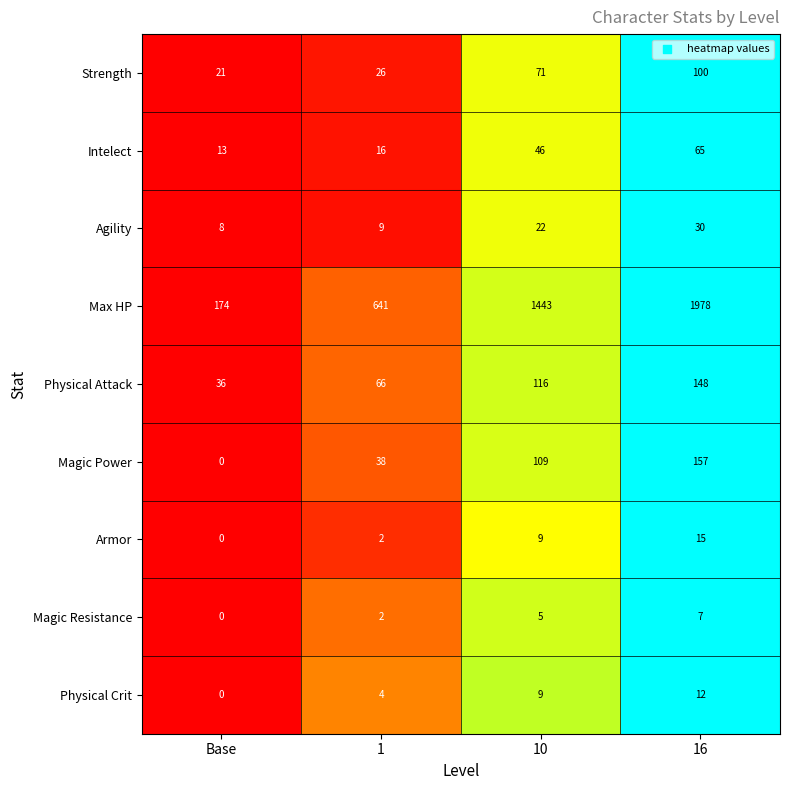

Count the number of categories in the chart.

4